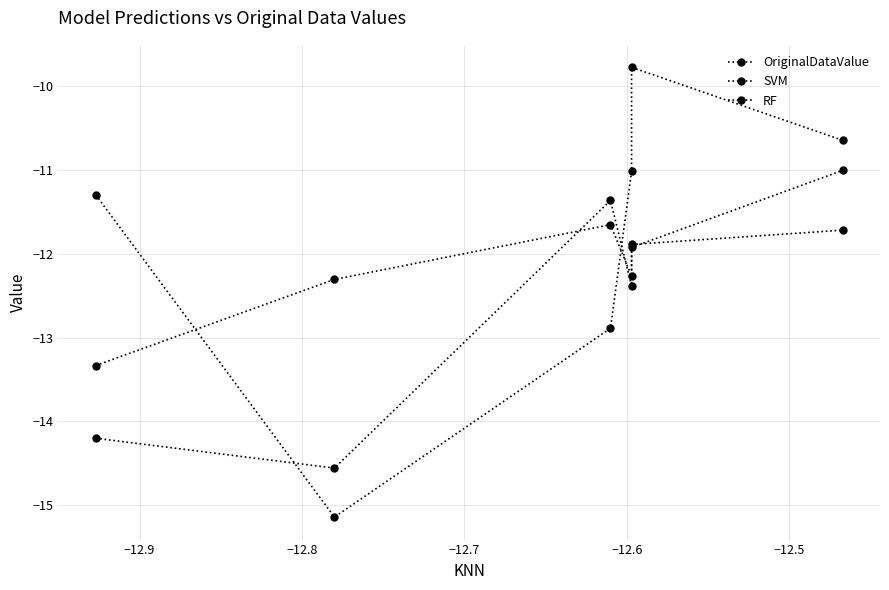

Which category has the highest value in the RF series?

−12.5